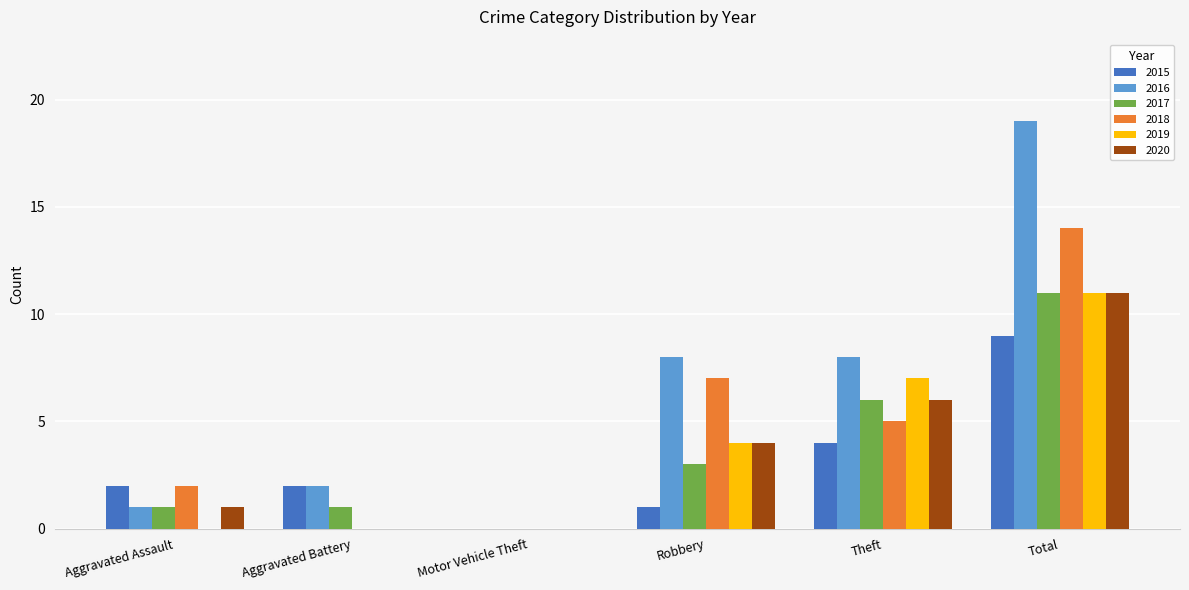

How many groups of bars are there?

6